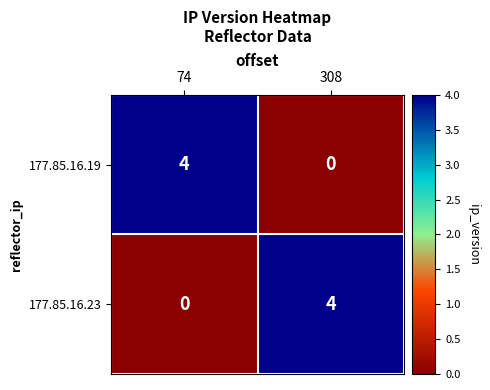

Is the value of 177.85.16.23 at 308 greater than the value of 177.85.16.19 at 308?

Yes